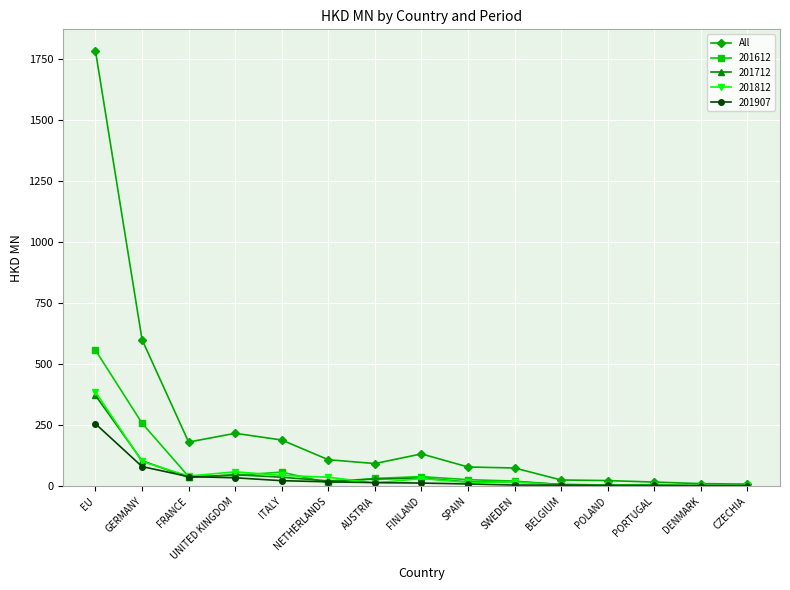

What is the maximum value shown in the chart?

1780.4